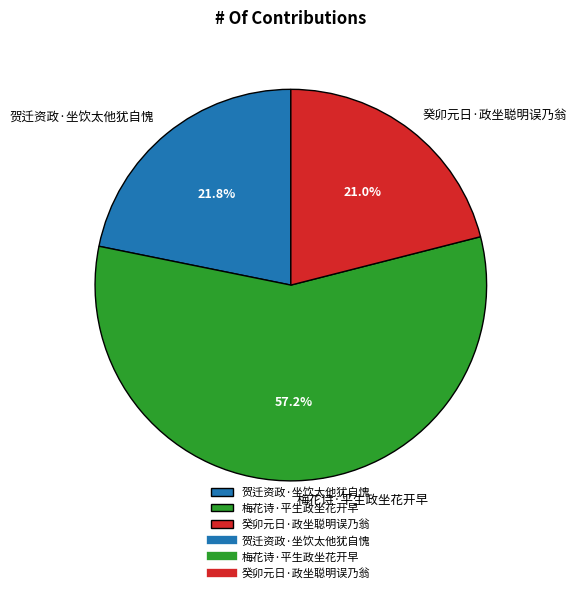

True or false: 癸卯元日·政坐聪明误乃翁 accounts for 21% of the total.

True